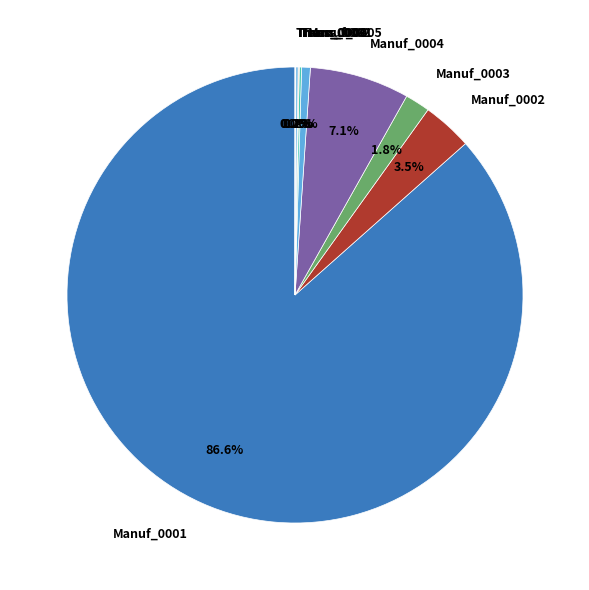

To the nearest percent, what portion does Manuf_0001 represent?

87%